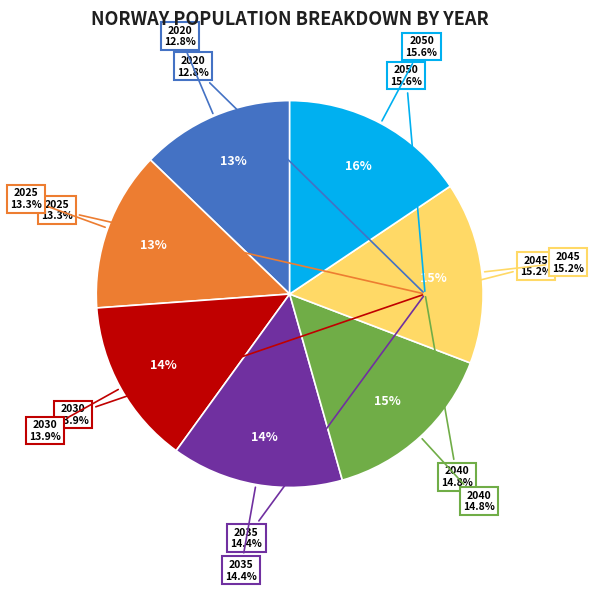

What percentage is NOT represented by 2030?

86.1%